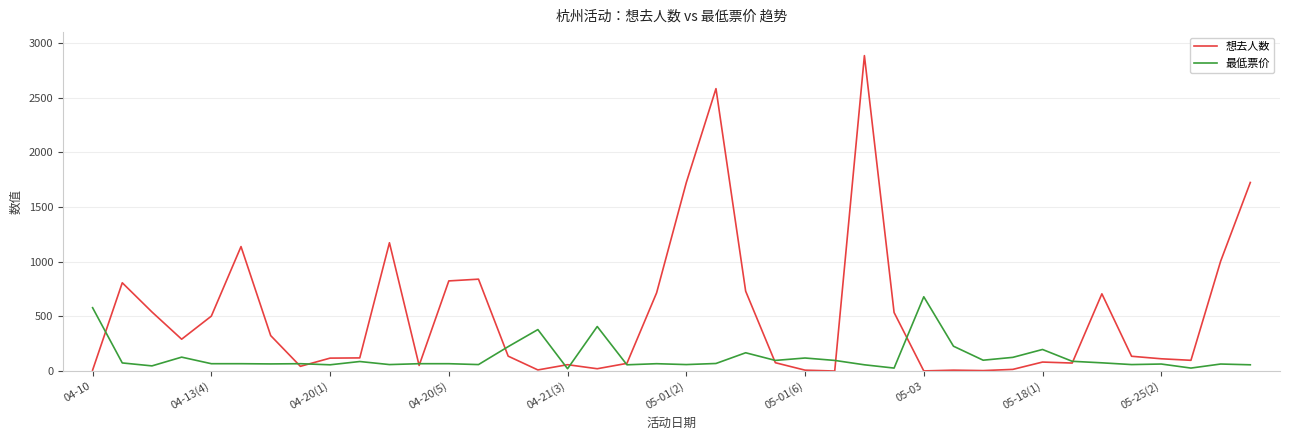

List the series in order of their overall mean, highest first.

想去人数, 最低票价